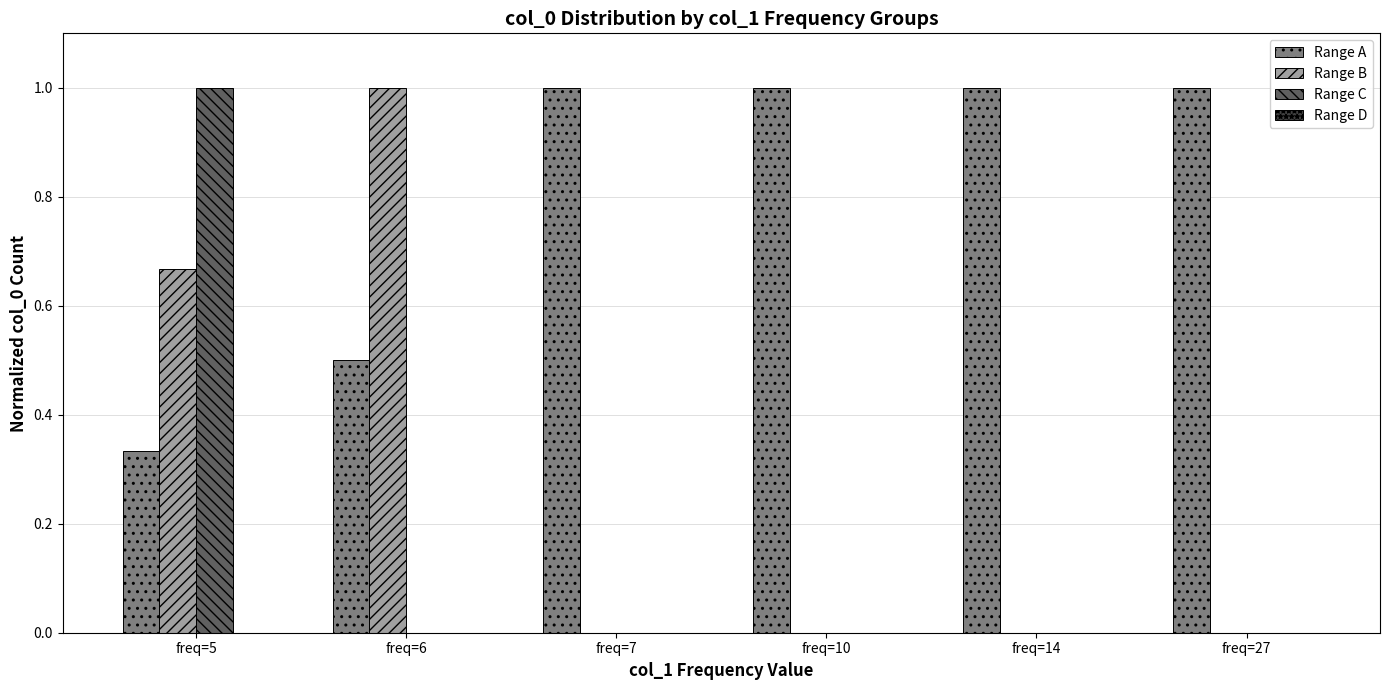

What is the greatest value displayed?

1.0